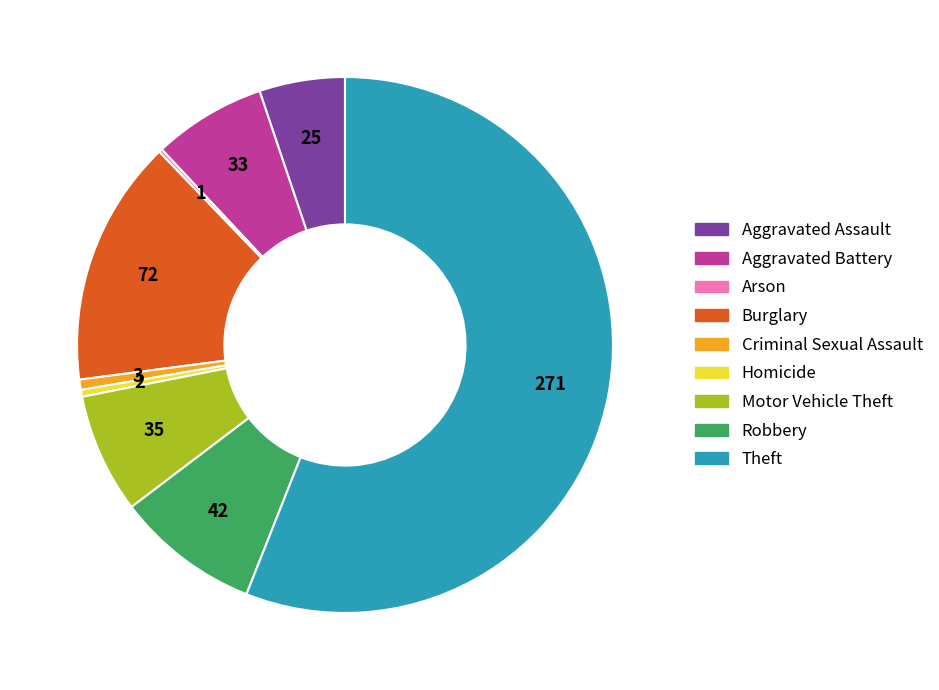

Do Burglary and Robbery together represent more than half of the pie?

No